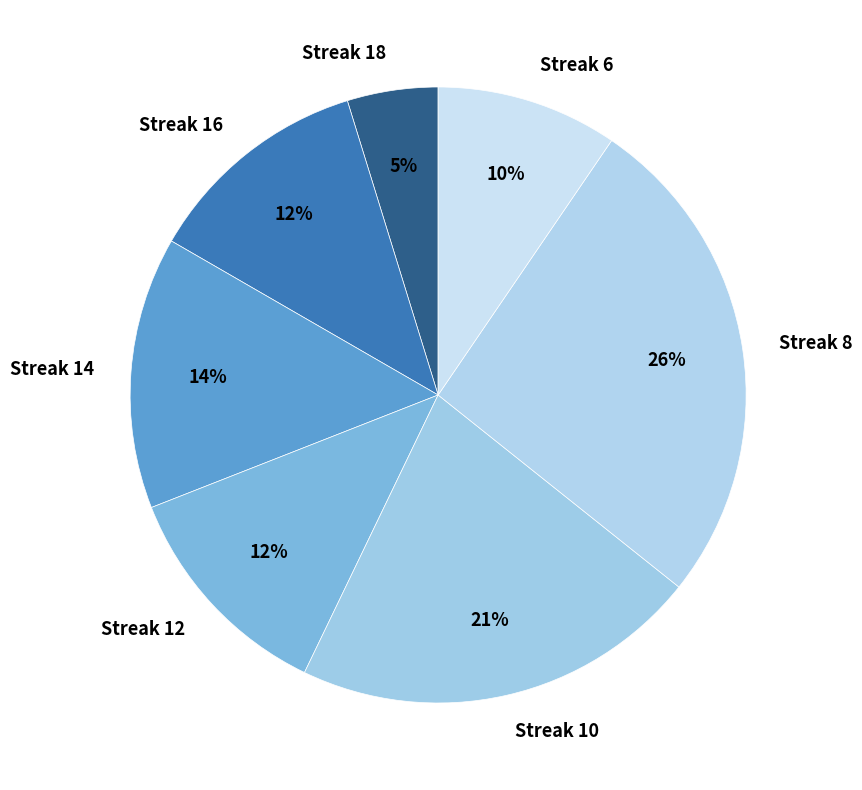

How many slices are in this pie chart?

7